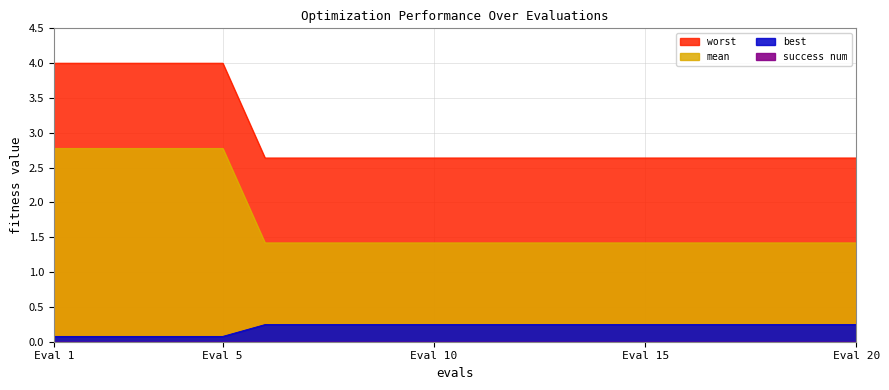

Between 10 and 11, which is larger?

10